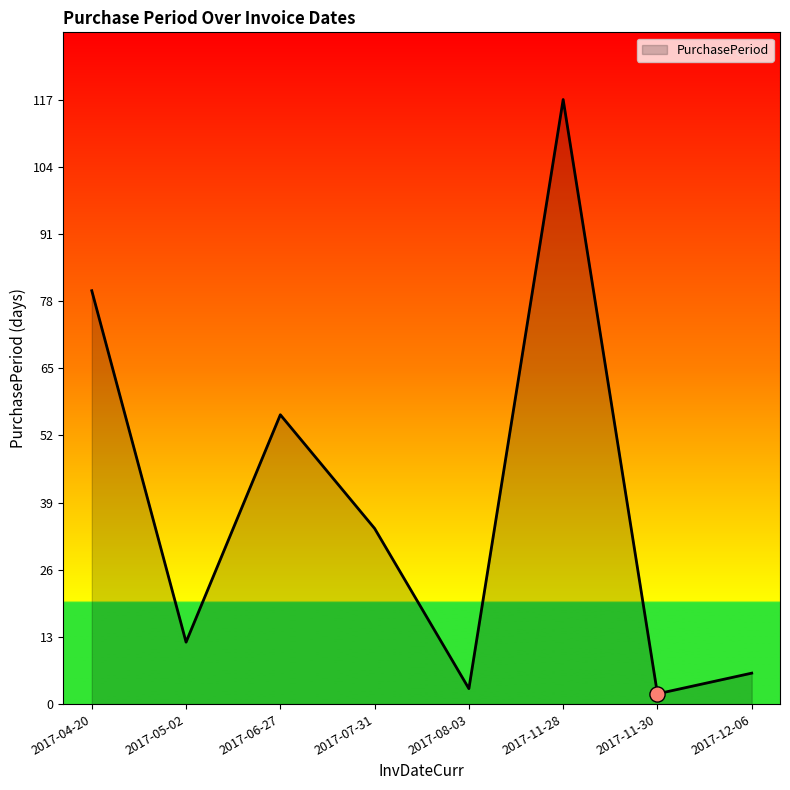

What is the change in value from 2017-06-27 to 2017-11-28?

+61